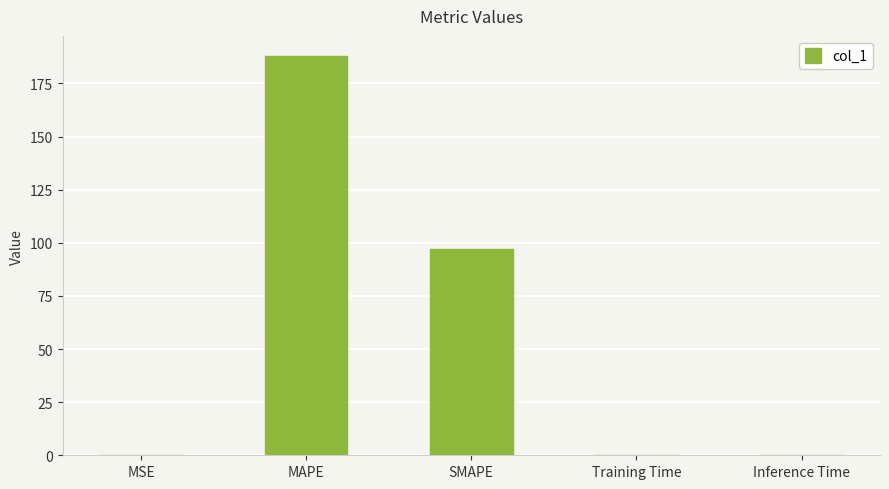

What value does the data have at MSE?

0.1